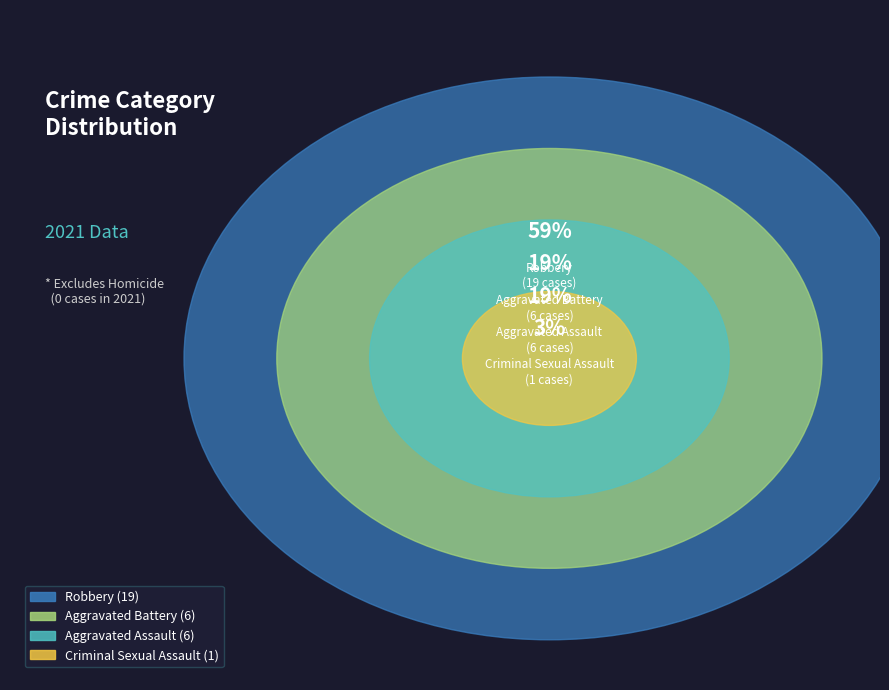

How many slices are in this pie chart?

4